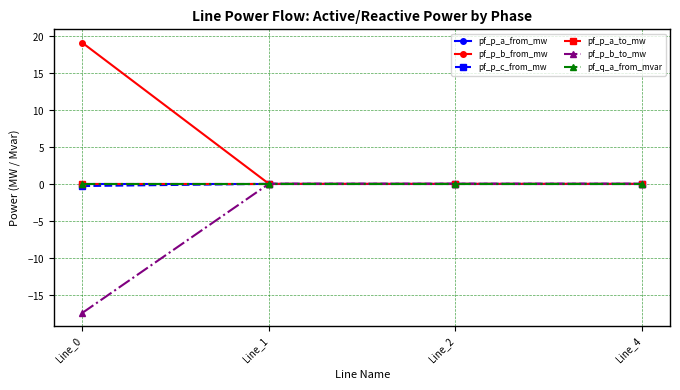

At which category is the sum across all series the highest?

Line_0